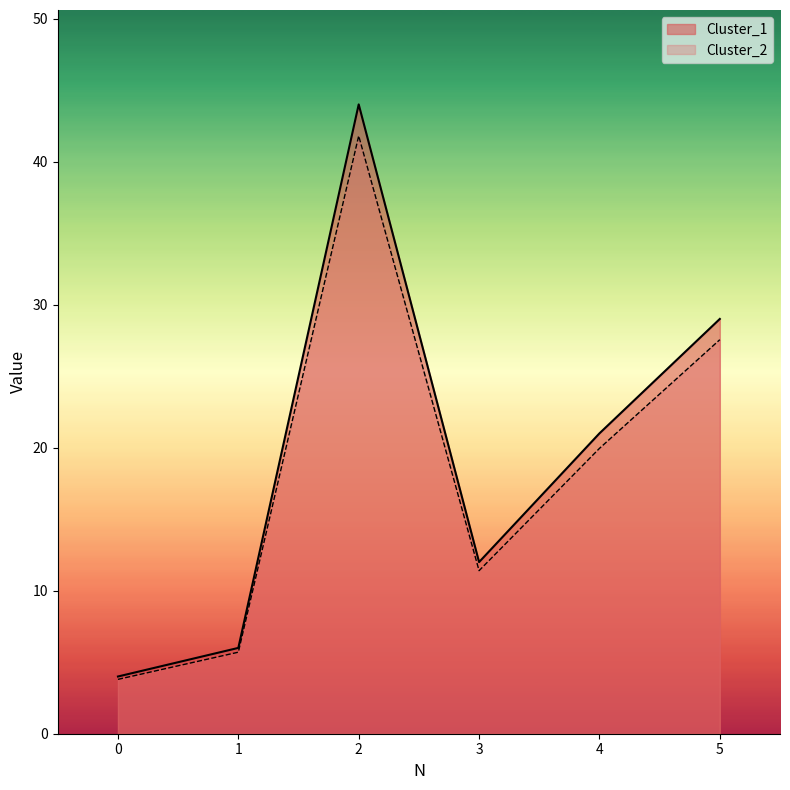

How many lines are shown in the chart?

2